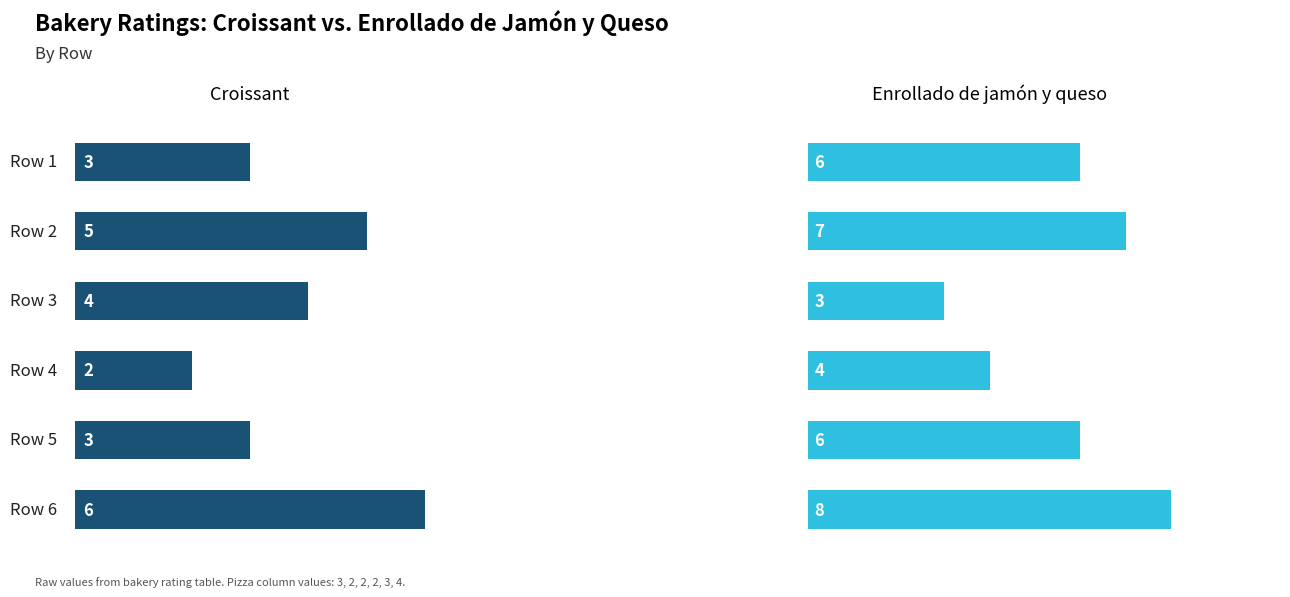

Count the Croissant values in the range 3 to 5.

4